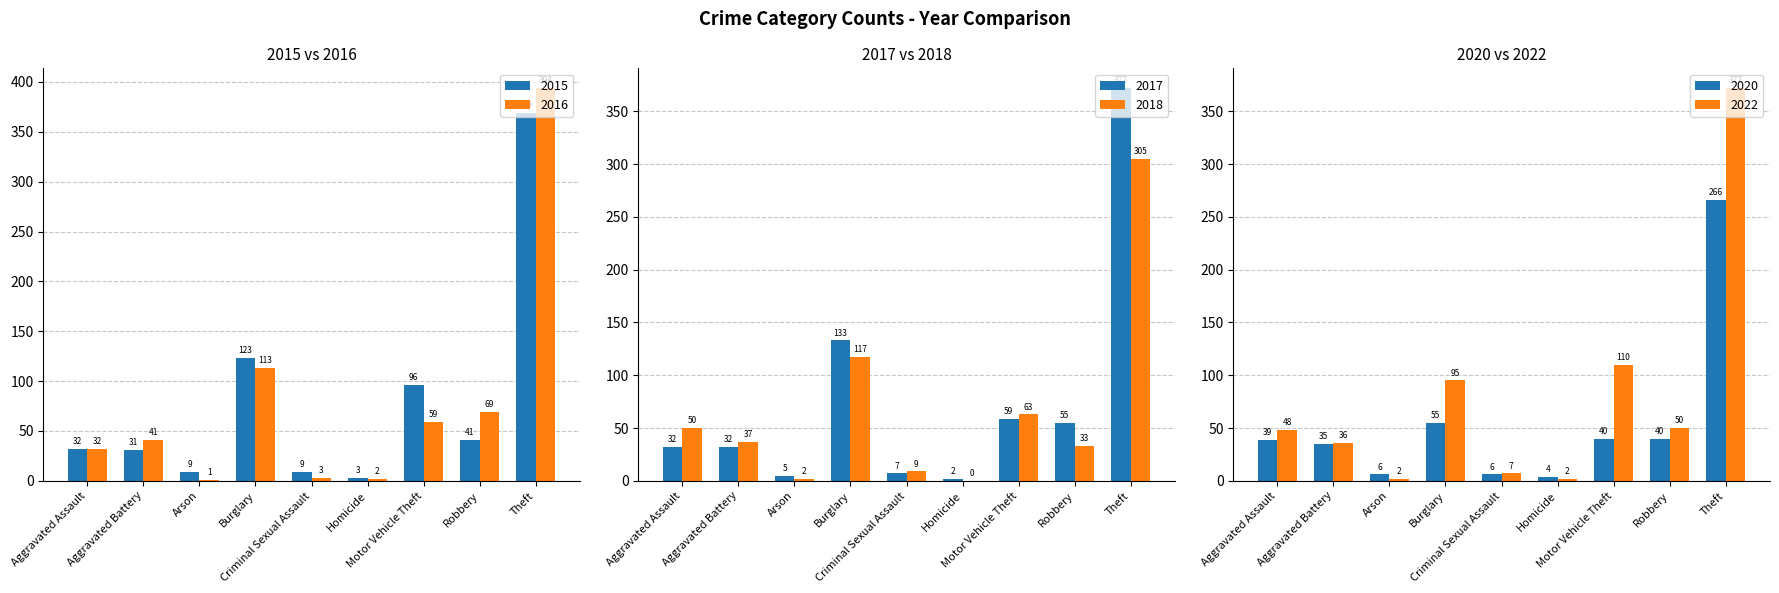

Reading right to left, transcribe all the data shown in this chart.

2015: Theft=369	Robbery=41	Motor Vehicle Theft=96	Homicide=3	Criminal Sexual Assault=9	Burglary=123	Arson=9	Aggravated Battery=31	Aggravated Assault=32
2016: Theft=394	Robbery=69	Motor Vehicle Theft=59	Homicide=2	Criminal Sexual Assault=3	Burglary=113	Arson=1	Aggravated Battery=41	Aggravated Assault=32
2017: Theft=372	Robbery=55	Motor Vehicle Theft=59	Homicide=2	Criminal Sexual Assault=7	Burglary=133	Arson=5	Aggravated Battery=32	Aggravated Assault=32
2018: Theft=305	Robbery=33	Motor Vehicle Theft=63	Homicide=0	Criminal Sexual Assault=9	Burglary=117	Arson=2	Aggravated Battery=37	Aggravated Assault=50
2020: Theft=266	Robbery=40	Motor Vehicle Theft=40	Homicide=4	Criminal Sexual Assault=6	Burglary=55	Arson=6	Aggravated Battery=35	Aggravated Assault=39
2022: Theft=372	Robbery=50	Motor Vehicle Theft=110	Homicide=2	Criminal Sexual Assault=7	Burglary=95	Arson=2	Aggravated Battery=36	Aggravated Assault=48